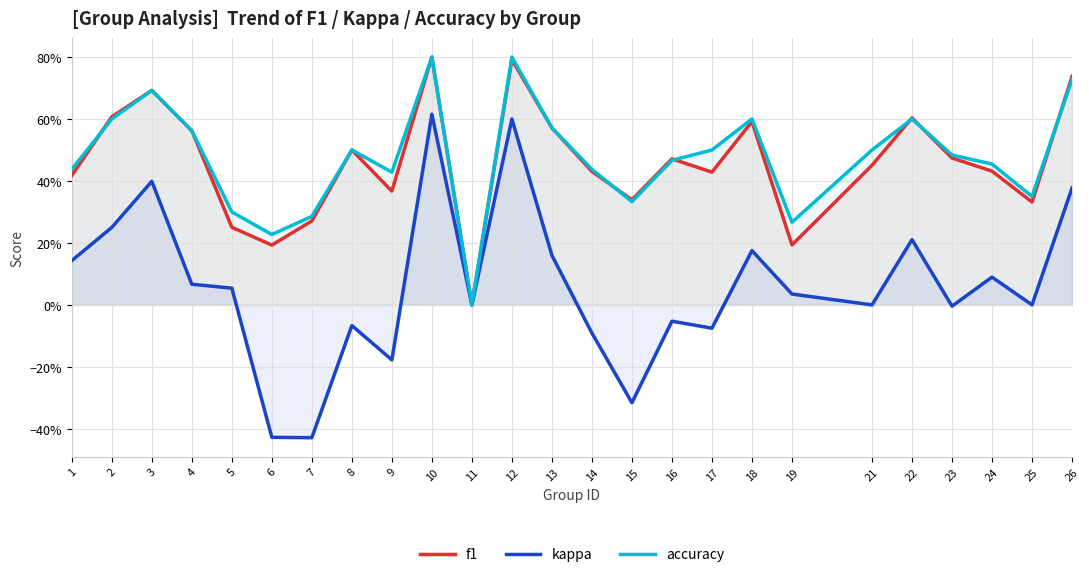

Where do accuracy and f1 first cross each other?

1 and 2